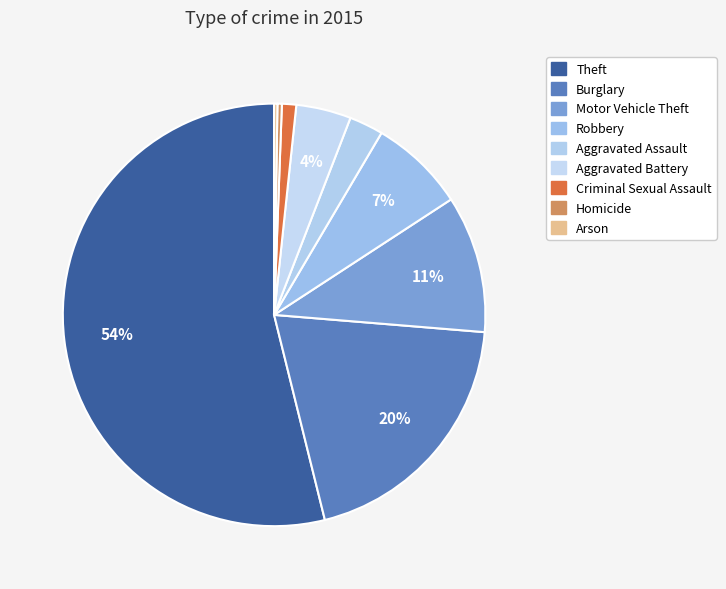

Count the number of slices in the pie.

9